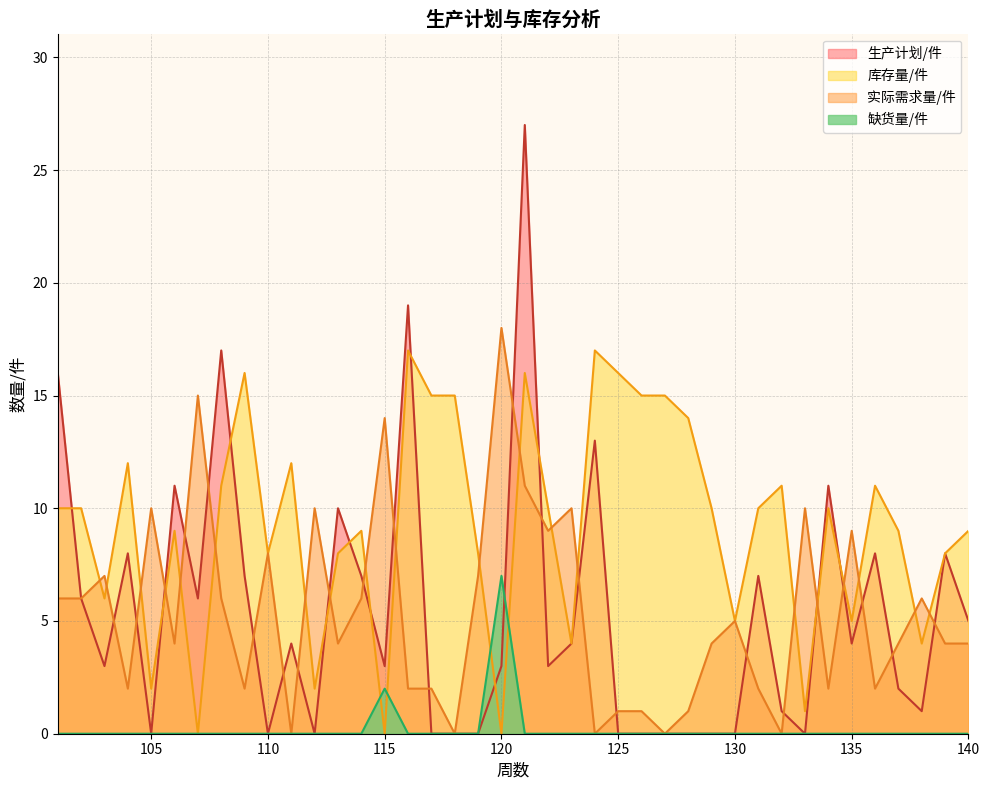

Which category has the lowest value in the 缺货量/件 series?

101